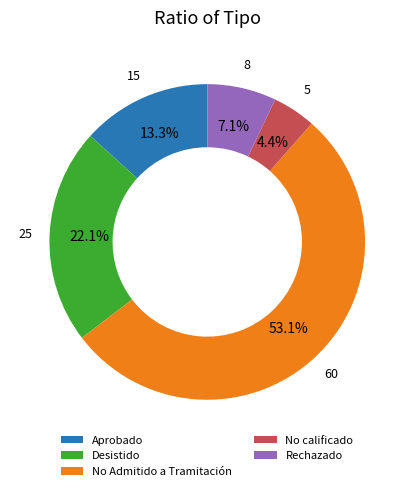

What is the total percentage of Aprobado and Rechazado?

20.4%